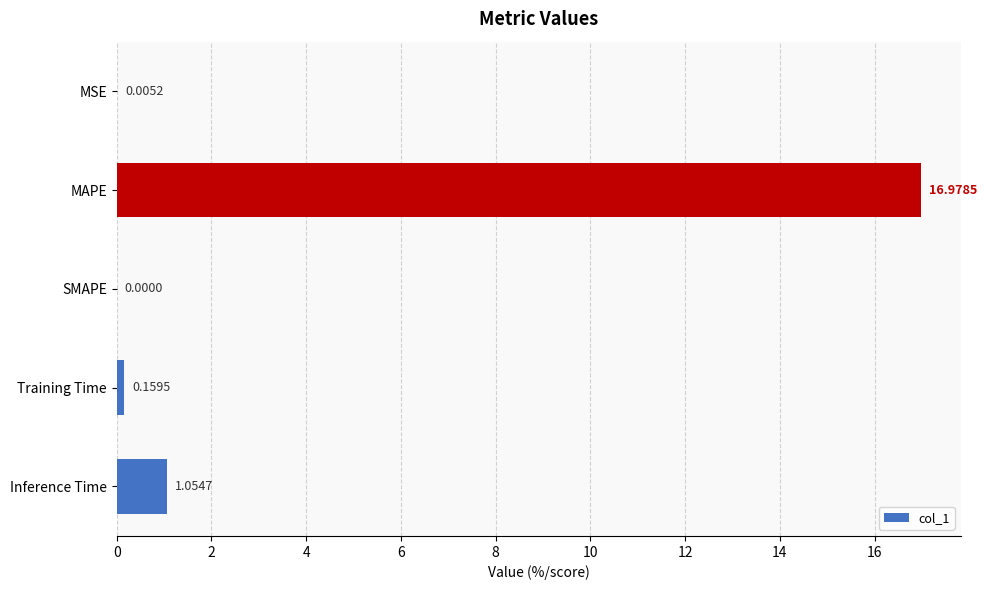

What is the maximum value shown in the chart?

17.0